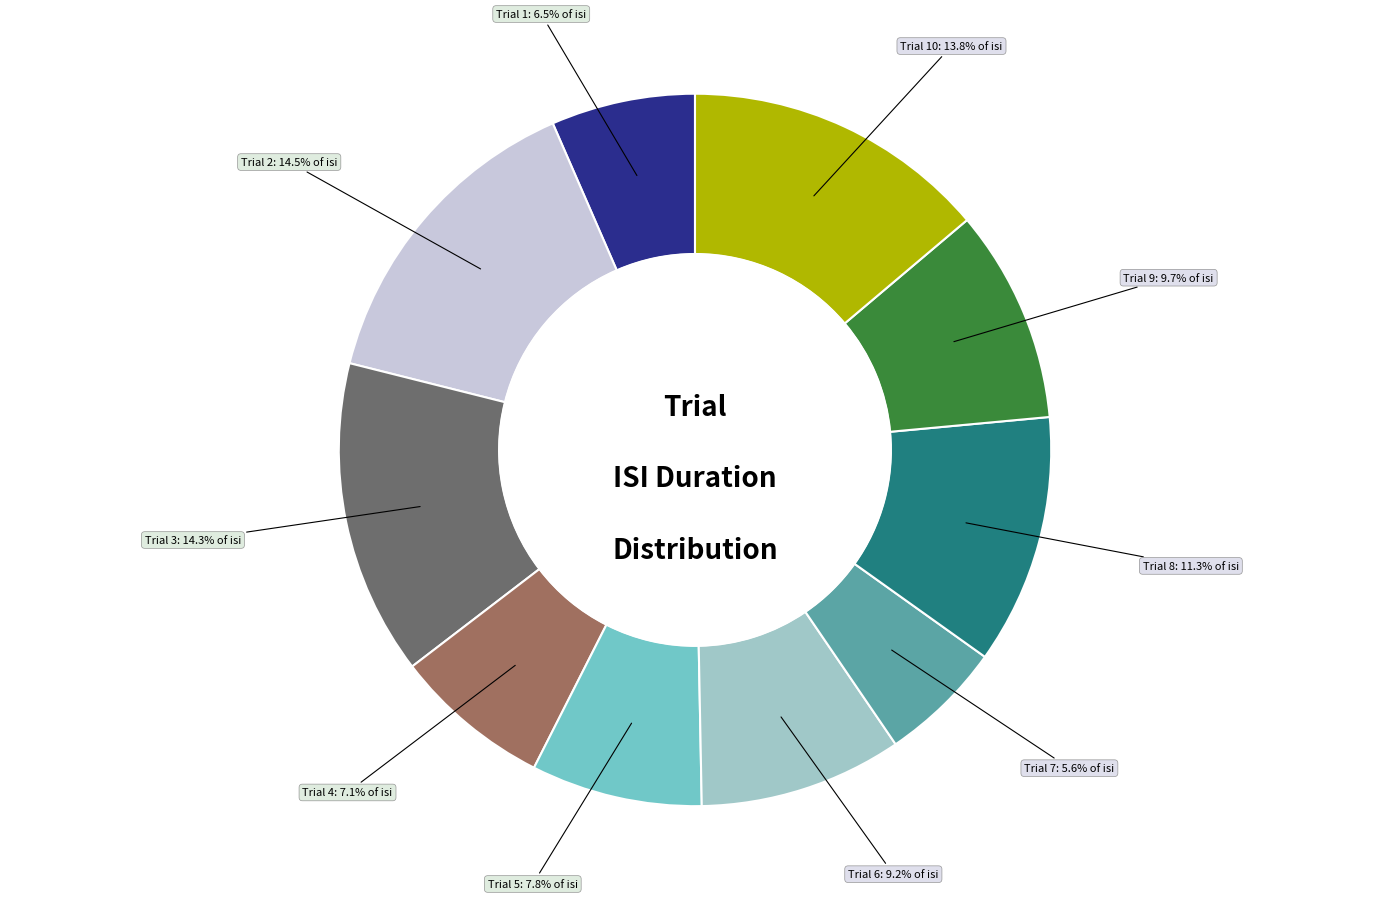

Does any single category account for the majority?

No